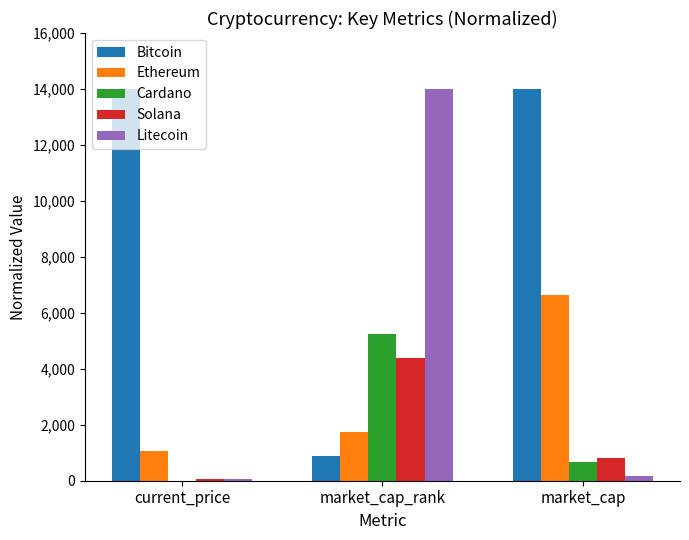

Reading right to left, what are all the values shown in this chart?

Bitcoin: market_cap=14000.0	market_cap_rank=875.0	current_price=14000.0
Ethereum: market_cap=6648.6	market_cap_rank=1750.0	current_price=1058.7
Cardano: market_cap=680.1	market_cap_rank=5250.0	current_price=0.4
Solana: market_cap=807.5	market_cap_rank=4375.0	current_price=50.2
Litecoin: market_cap=186.2	market_cap_rank=14000.0	current_price=50.9